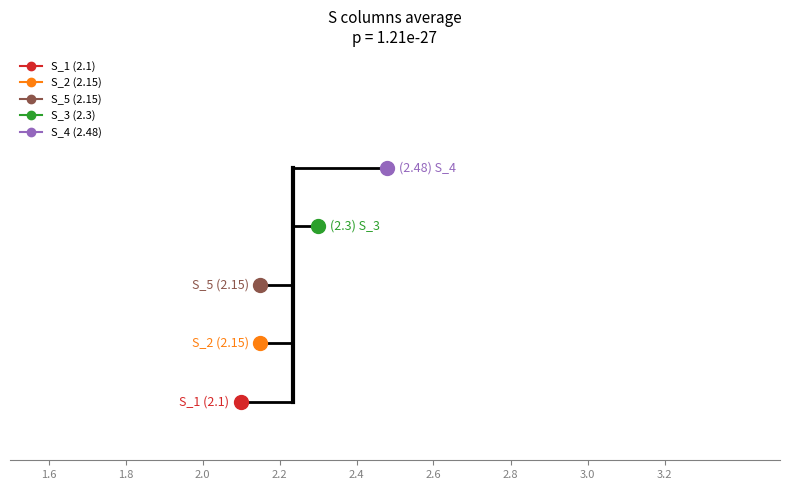

How many times do S_2 and S_5 cross each other?

1